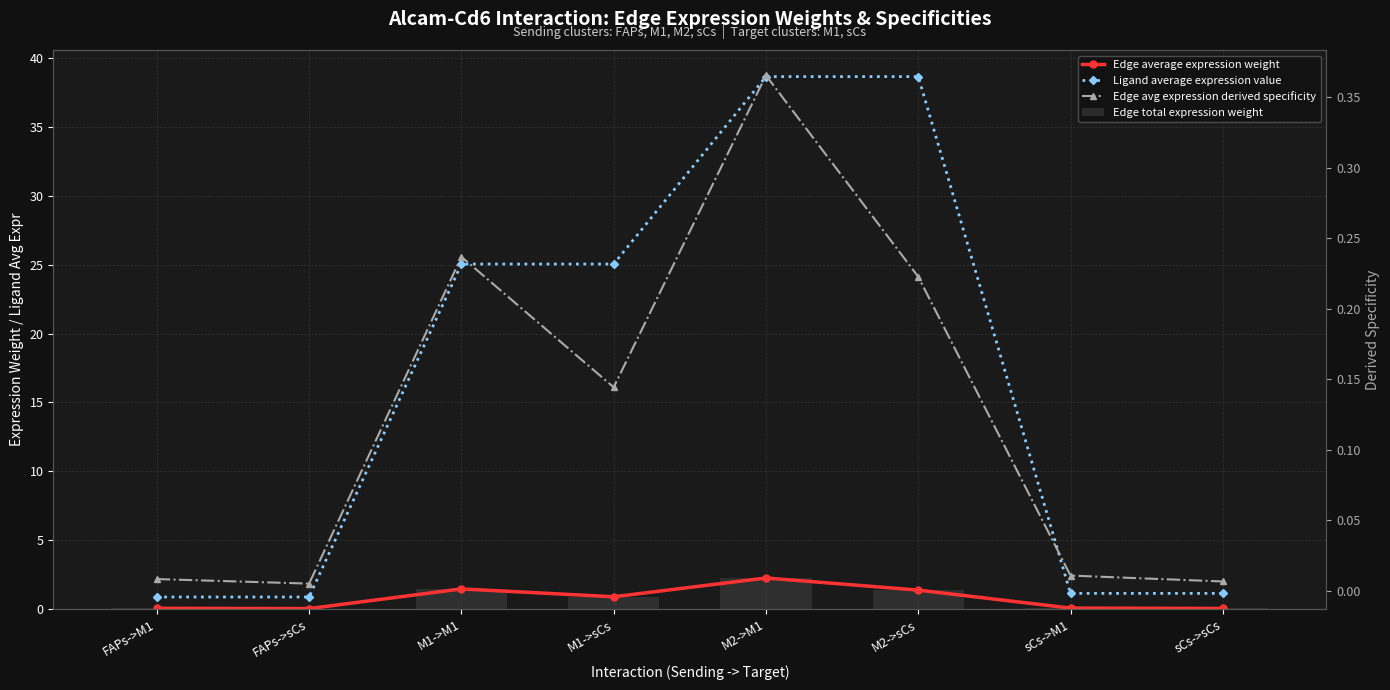

Rank the categories by Edge avg expression derived specificity value from lowest to highest.

FAPs->sCs, sCs->sCs, FAPs->M1, sCs->M1, M1->sCs, M2->sCs, M1->M1, M2->M1